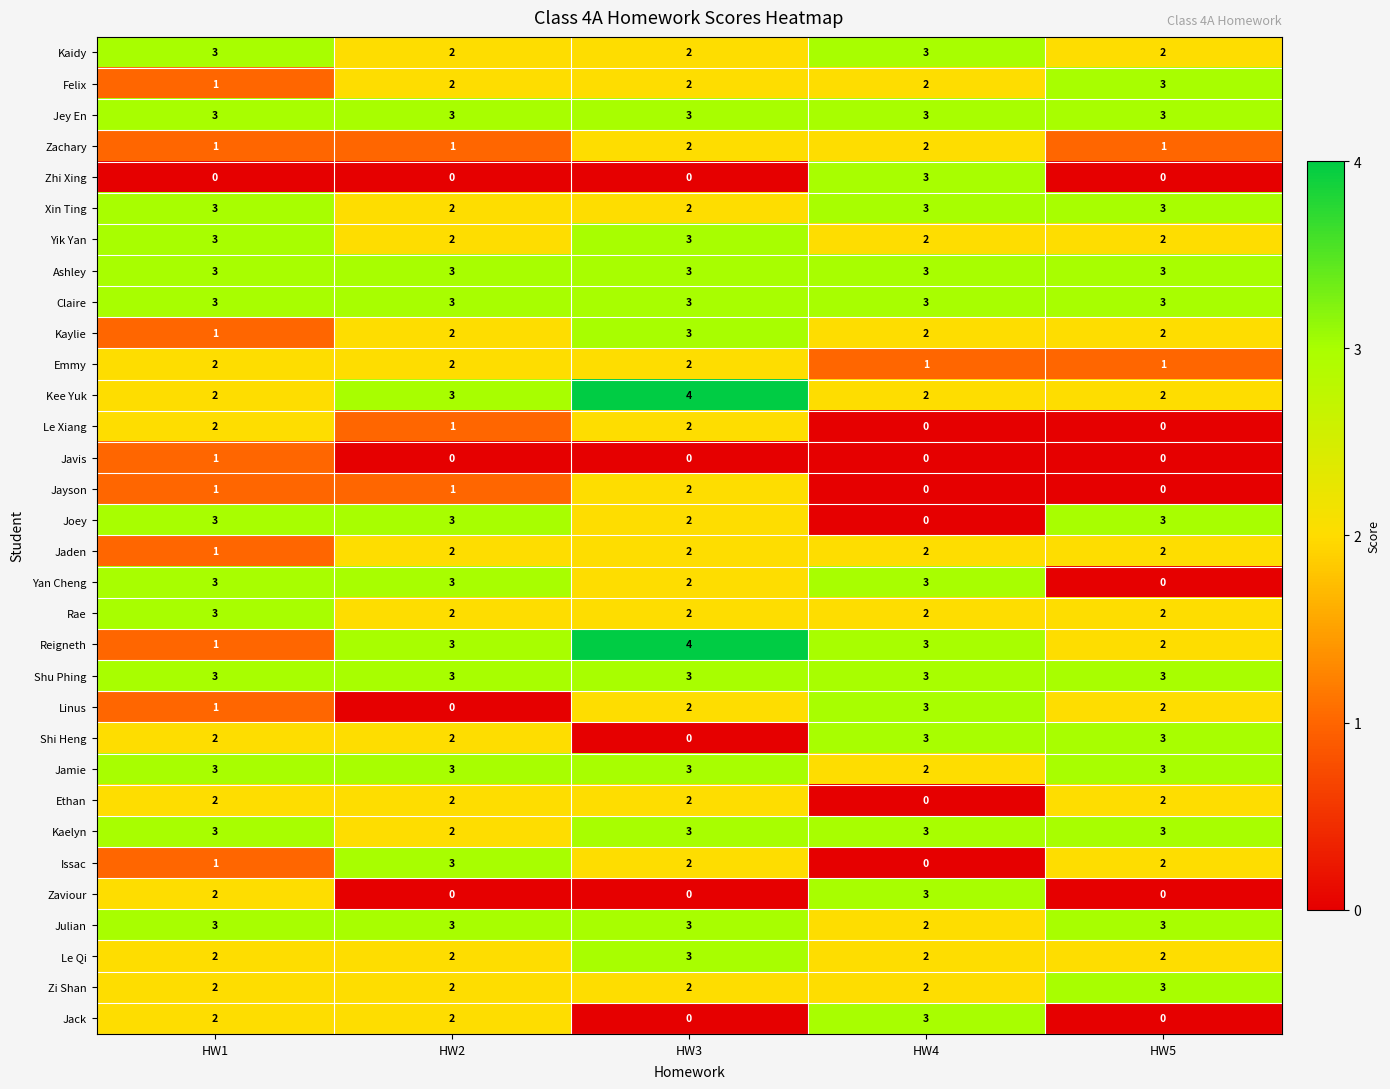

The value of Ashley at HW5 is 2. True or false?

False